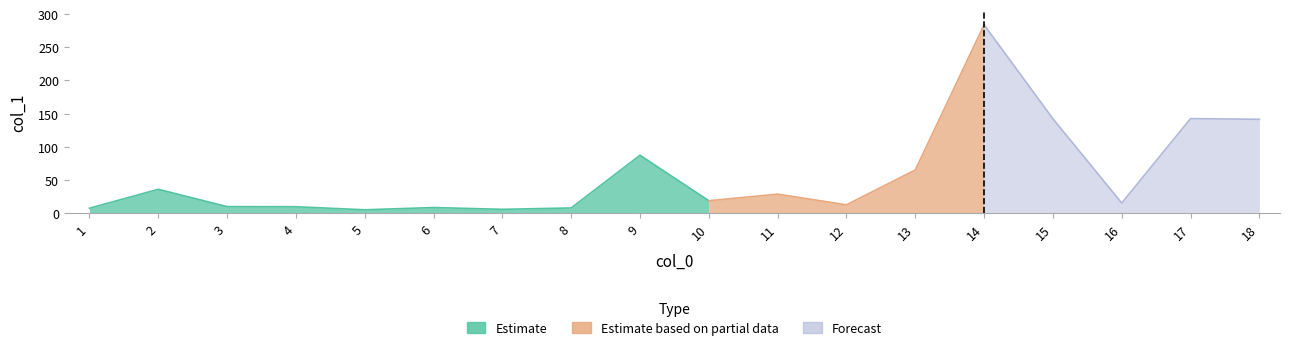

Where is the data nearest to the value 144?

17